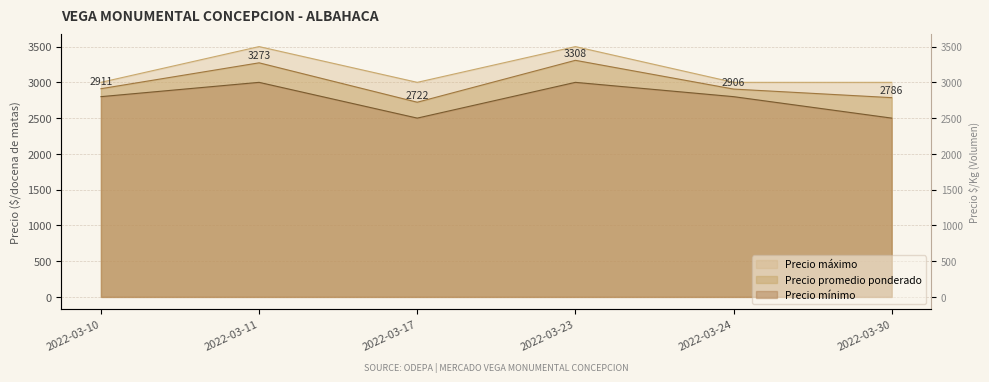

What is the difference between the Precio promedio ponderado values at 2022-03-30 and 2022-03-11?

487